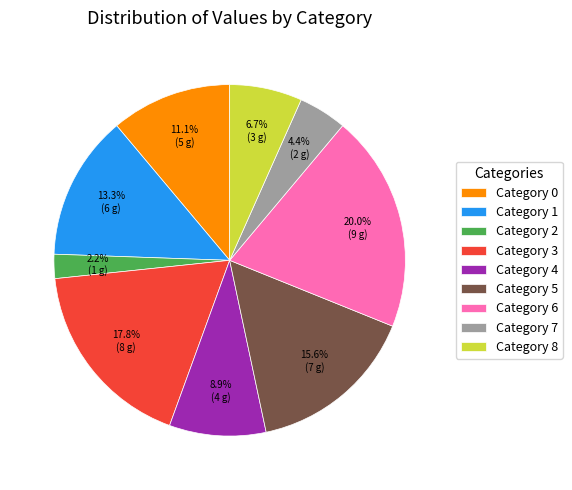

What is the smallest slice in the pie chart?

Category 2